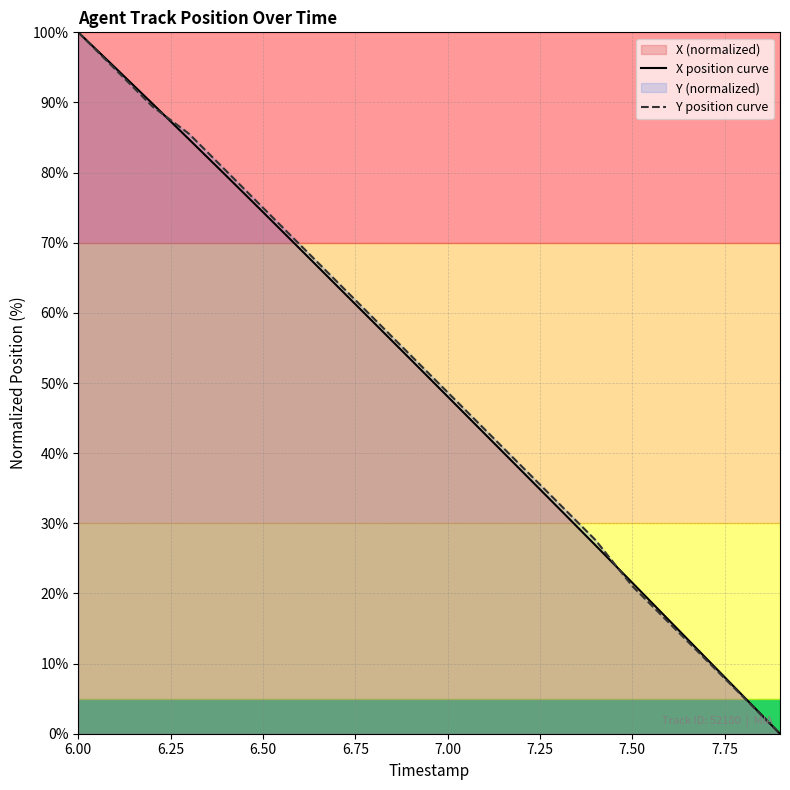

List the series in order of their overall mean, lowest first.

X position curve, Y position curve